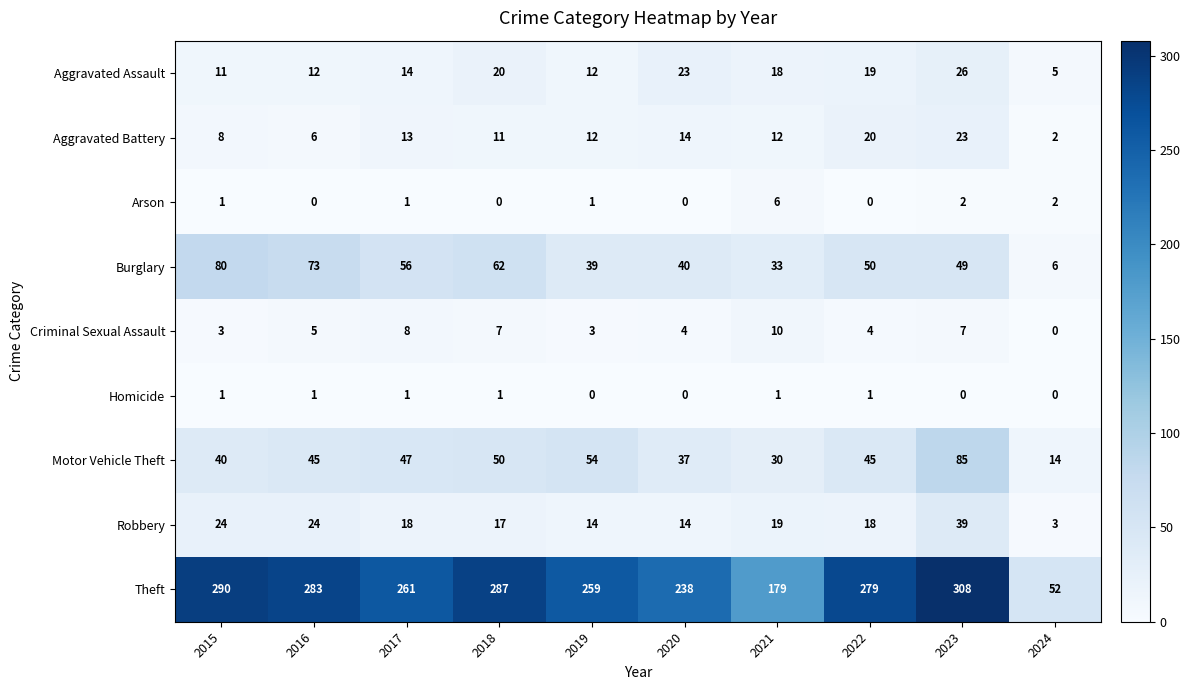

True or false: Motor Vehicle Theft has a value of 15 at 2021.

False